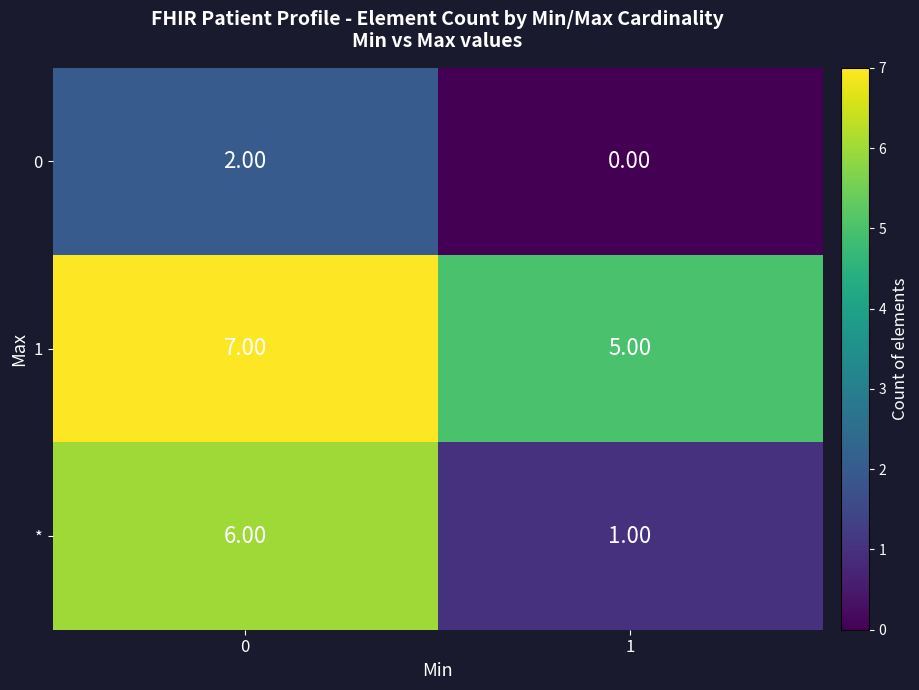

What is the sum of all 1 values?

12